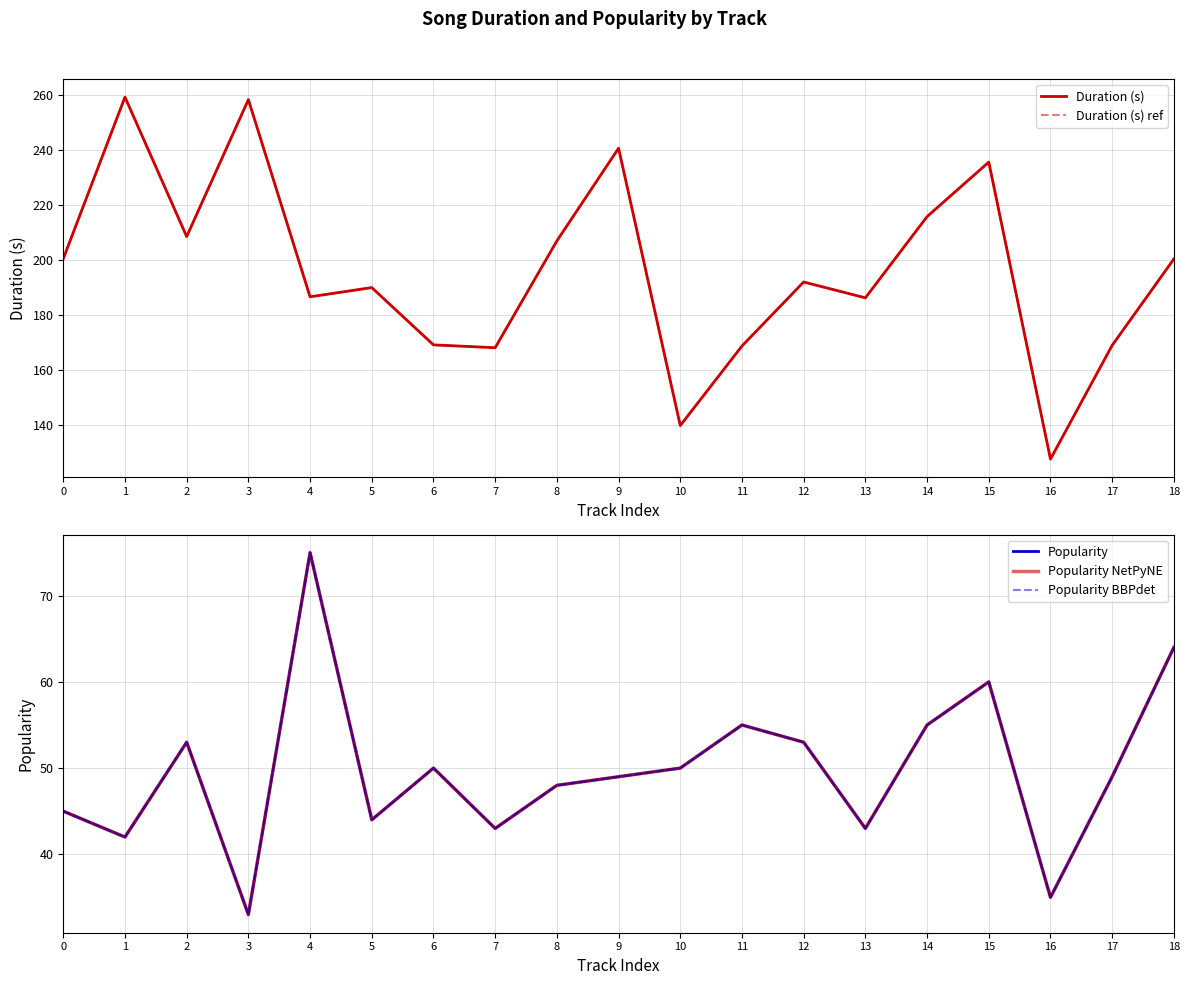

Where is the first local minimum for Duration (s) ref?

2